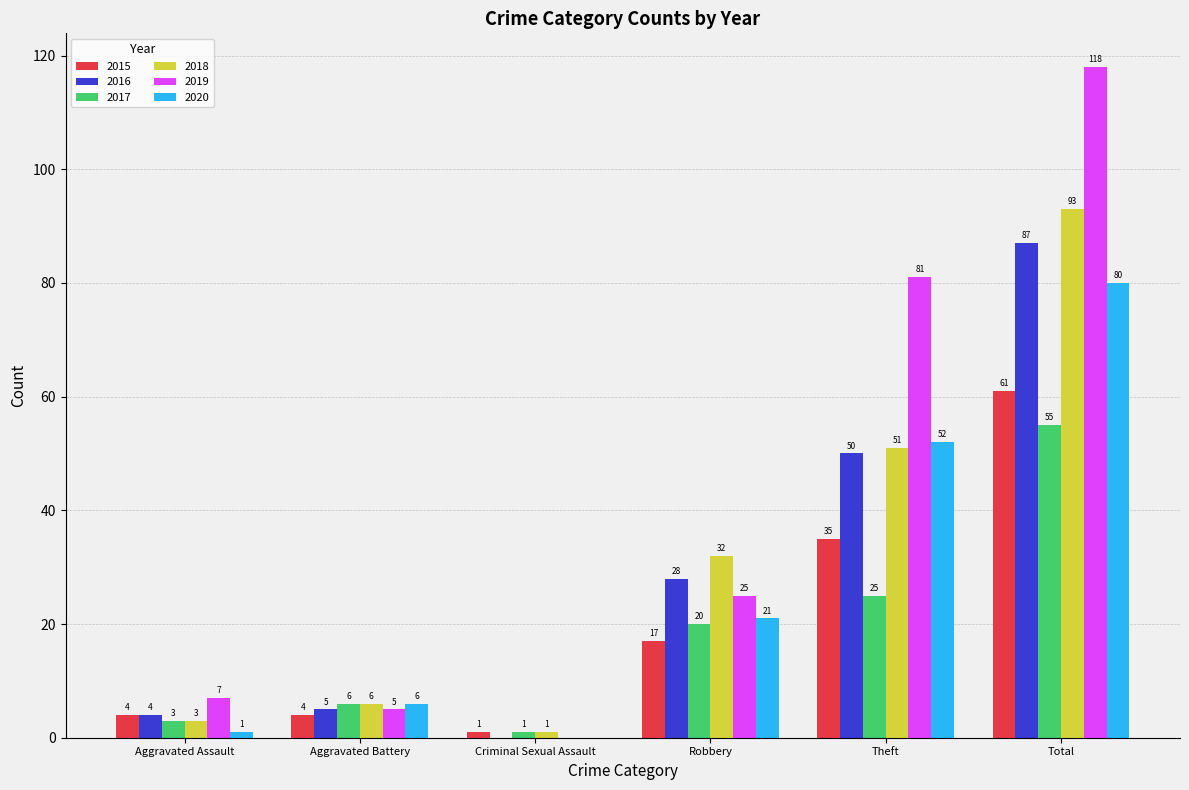

What is the total value across all series at Aggravated Battery?

32